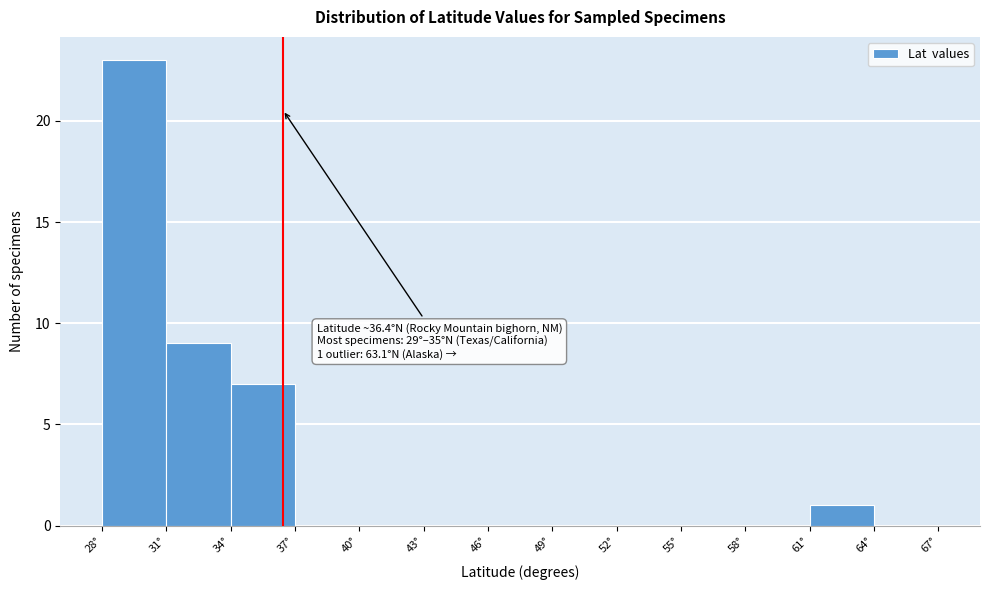

Over which range of the x-axis is the bar tallest?

28 to 31